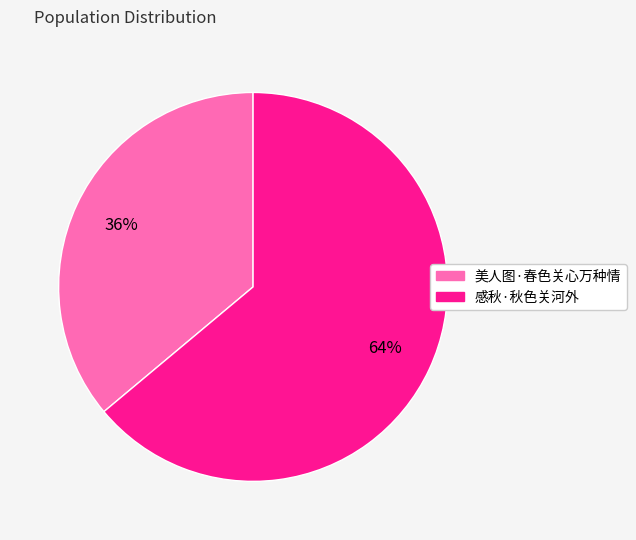

Rank the categories by value from lowest to highest.

美人图·春色关心万种情, 感秋·秋色关河外